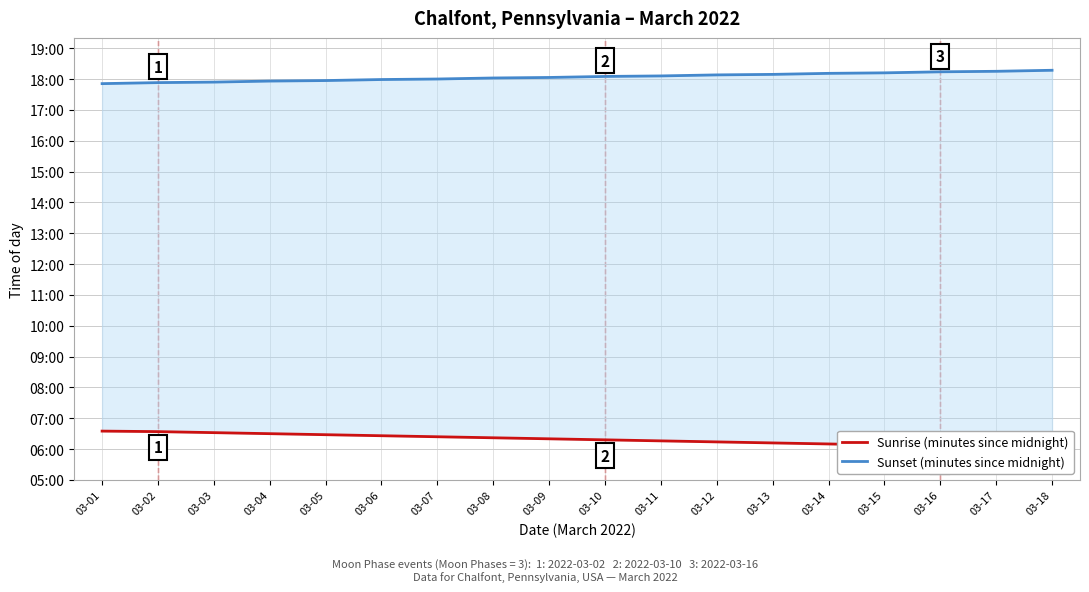

What is the average value of the Sunset (minutes since midnight) series?

1084